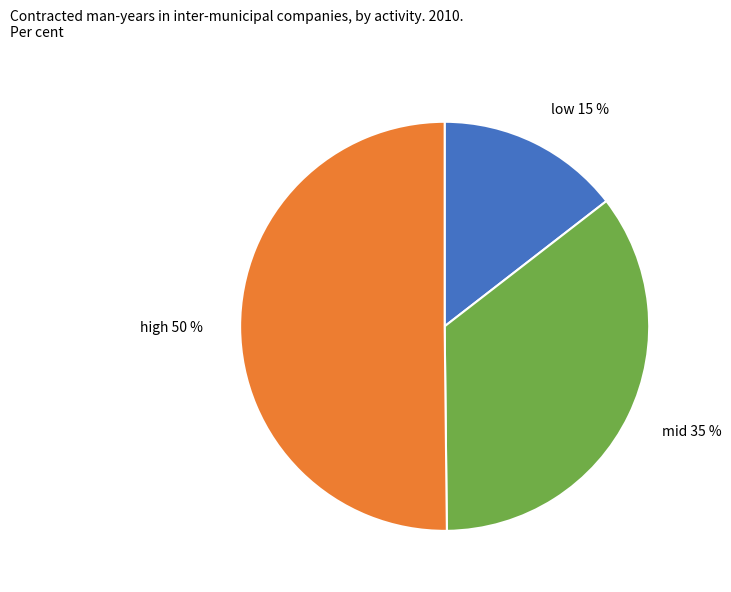

Which slice represents more than half of the pie?

high